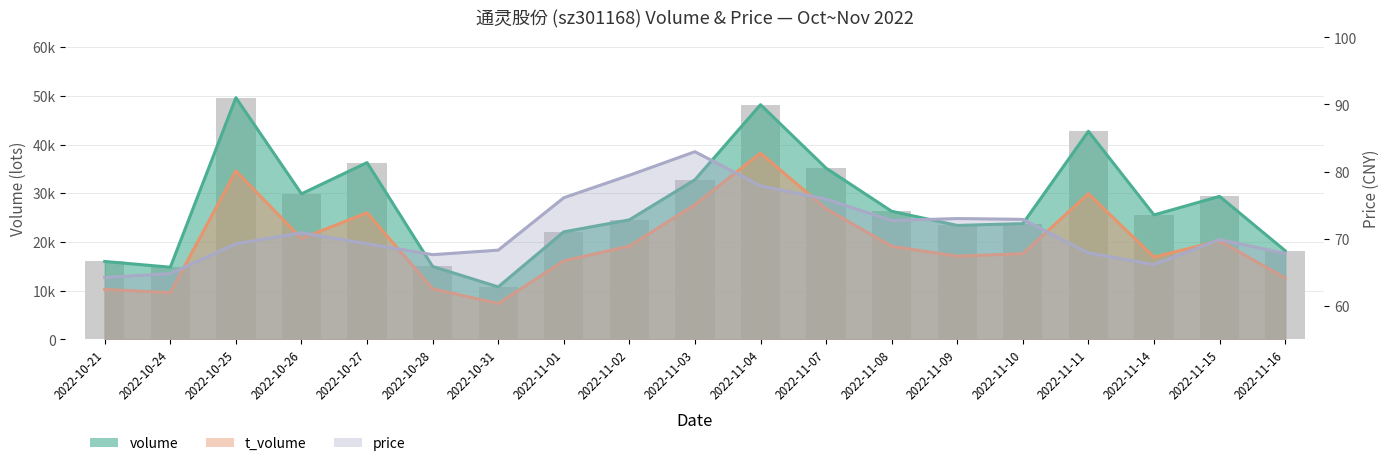

What is the maximum value for volume?

49602.0